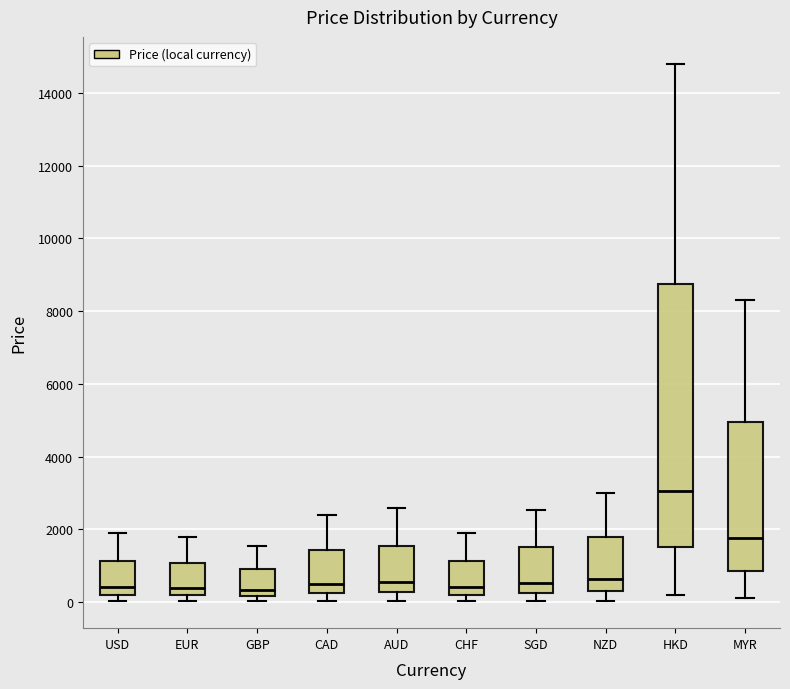

Where does the upper whisker of the box for EUR end on the y-axis? The values are not printed on the chart, so give them approximately, as read against the axis.

1800